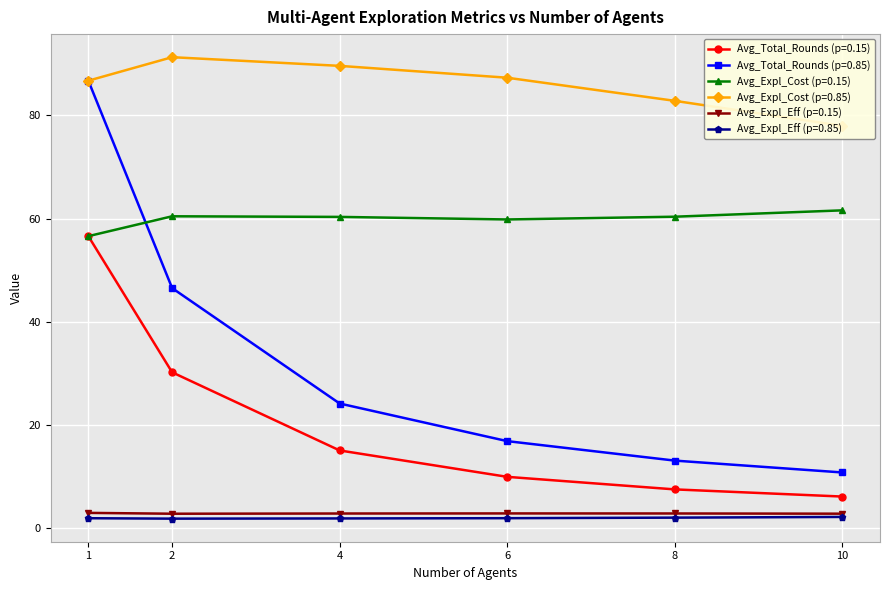

How many lines are shown in the chart?

6